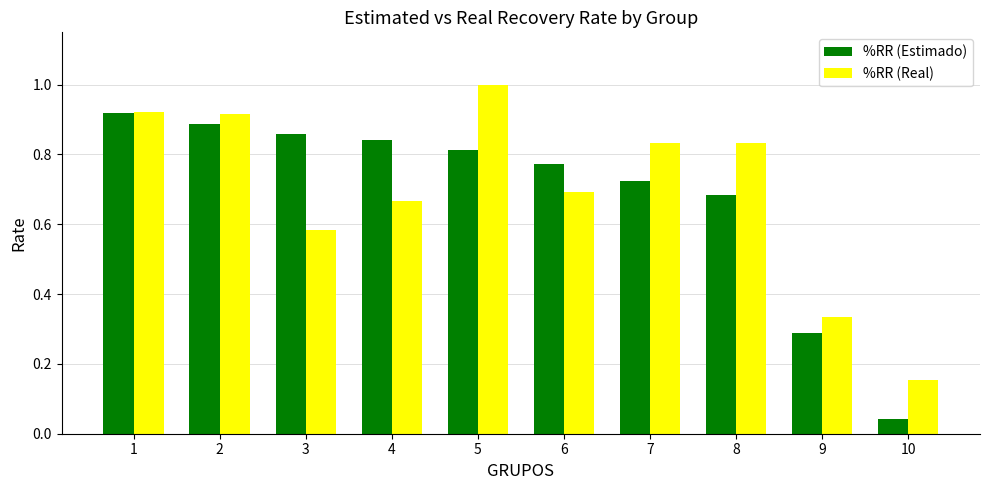

What is the highest value of the %RR (Real) series?

1.0